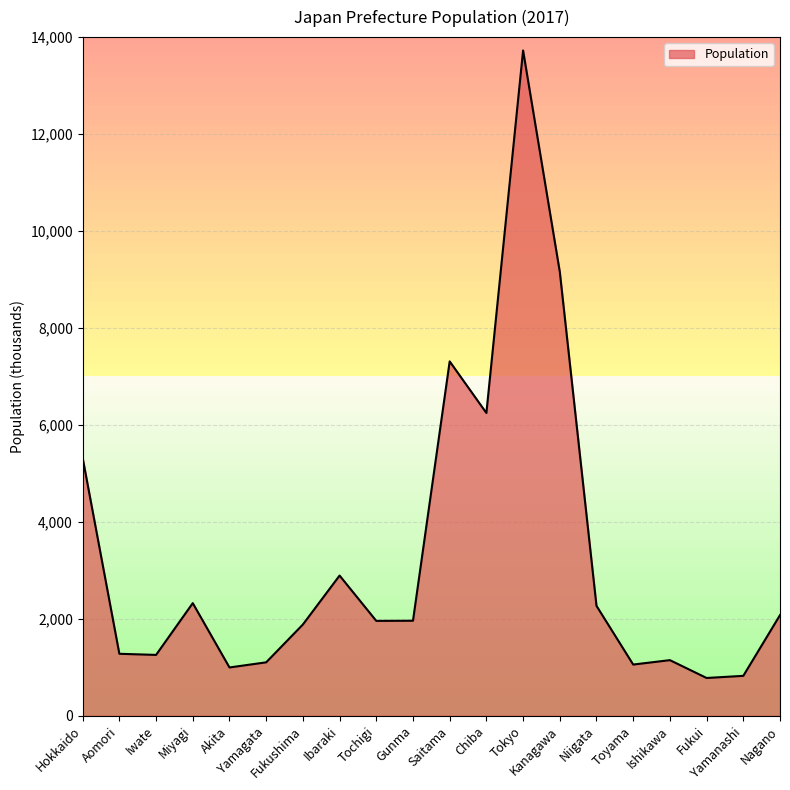

What is the greatest value displayed?

13724